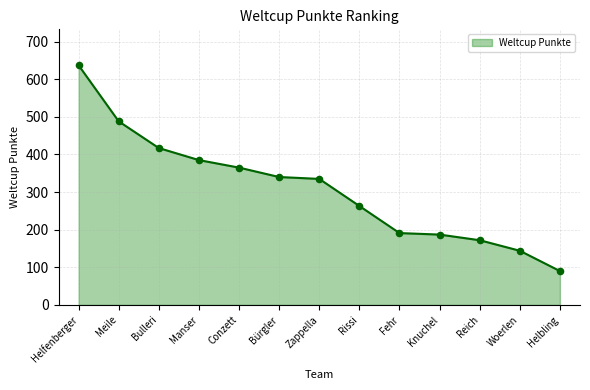

What is the ratio of the value at Knuchel to the value at Helbling?

2.1